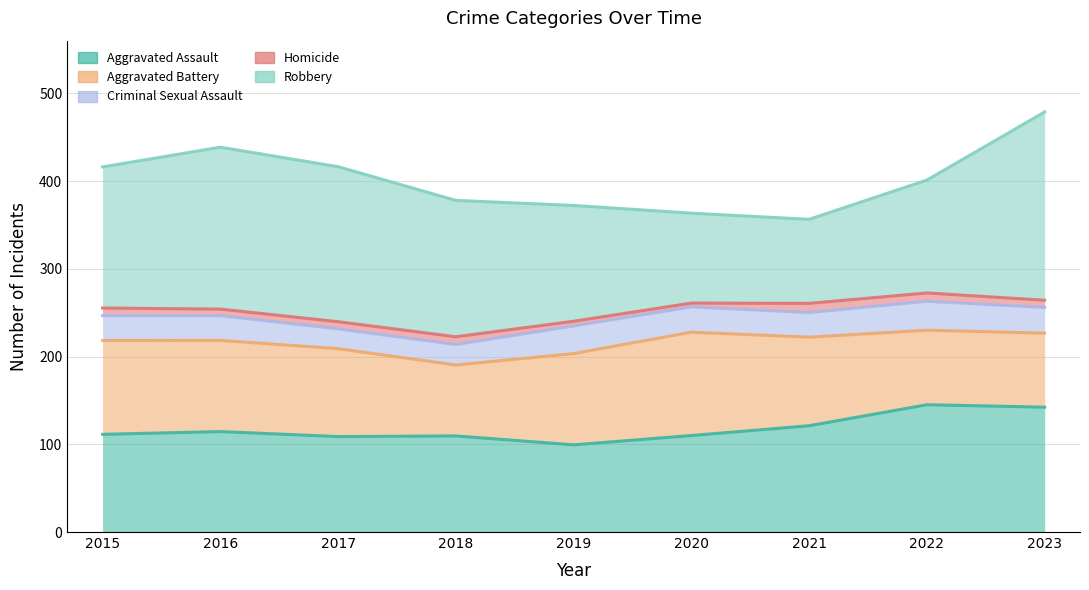

At which category does Aggravated Assault reach its first local peak?

2016